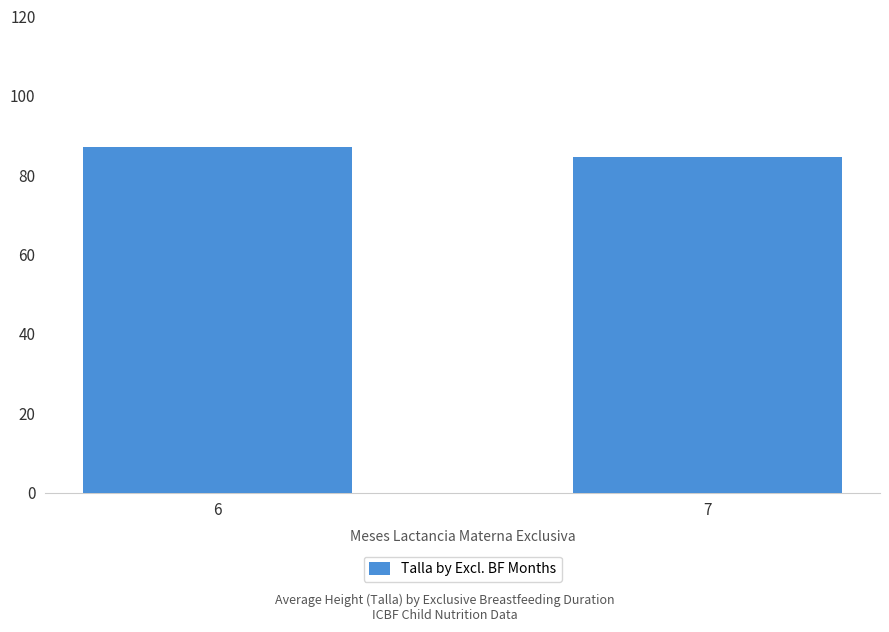

What is the average value?

85.9